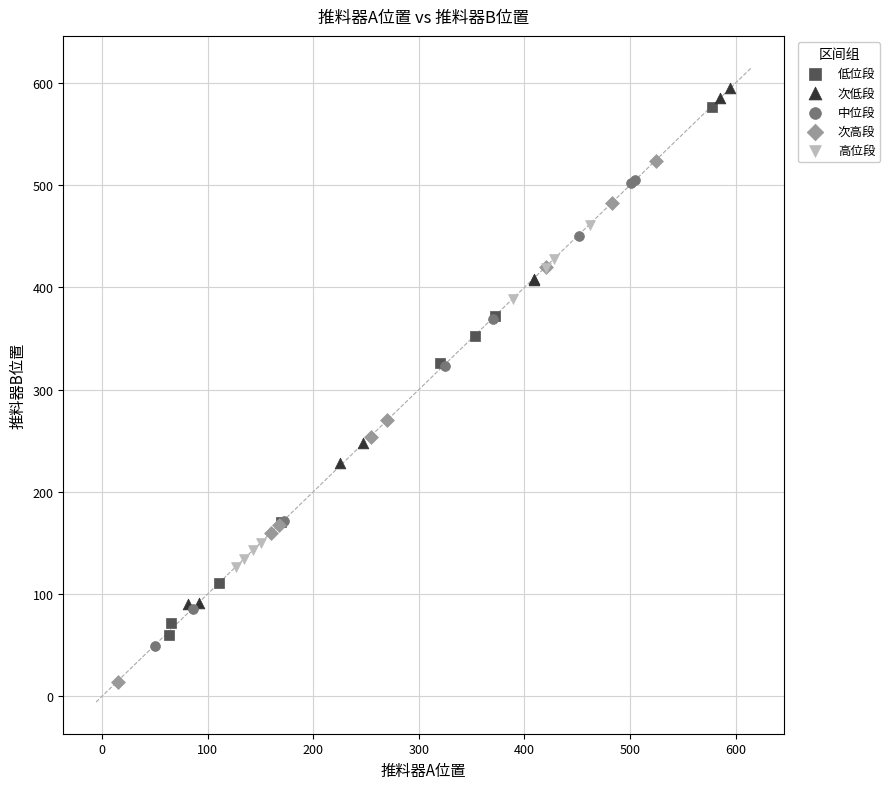

What are all the series names shown in the legend?

低位段, 次低段, 中位段, 次高段, 高位段